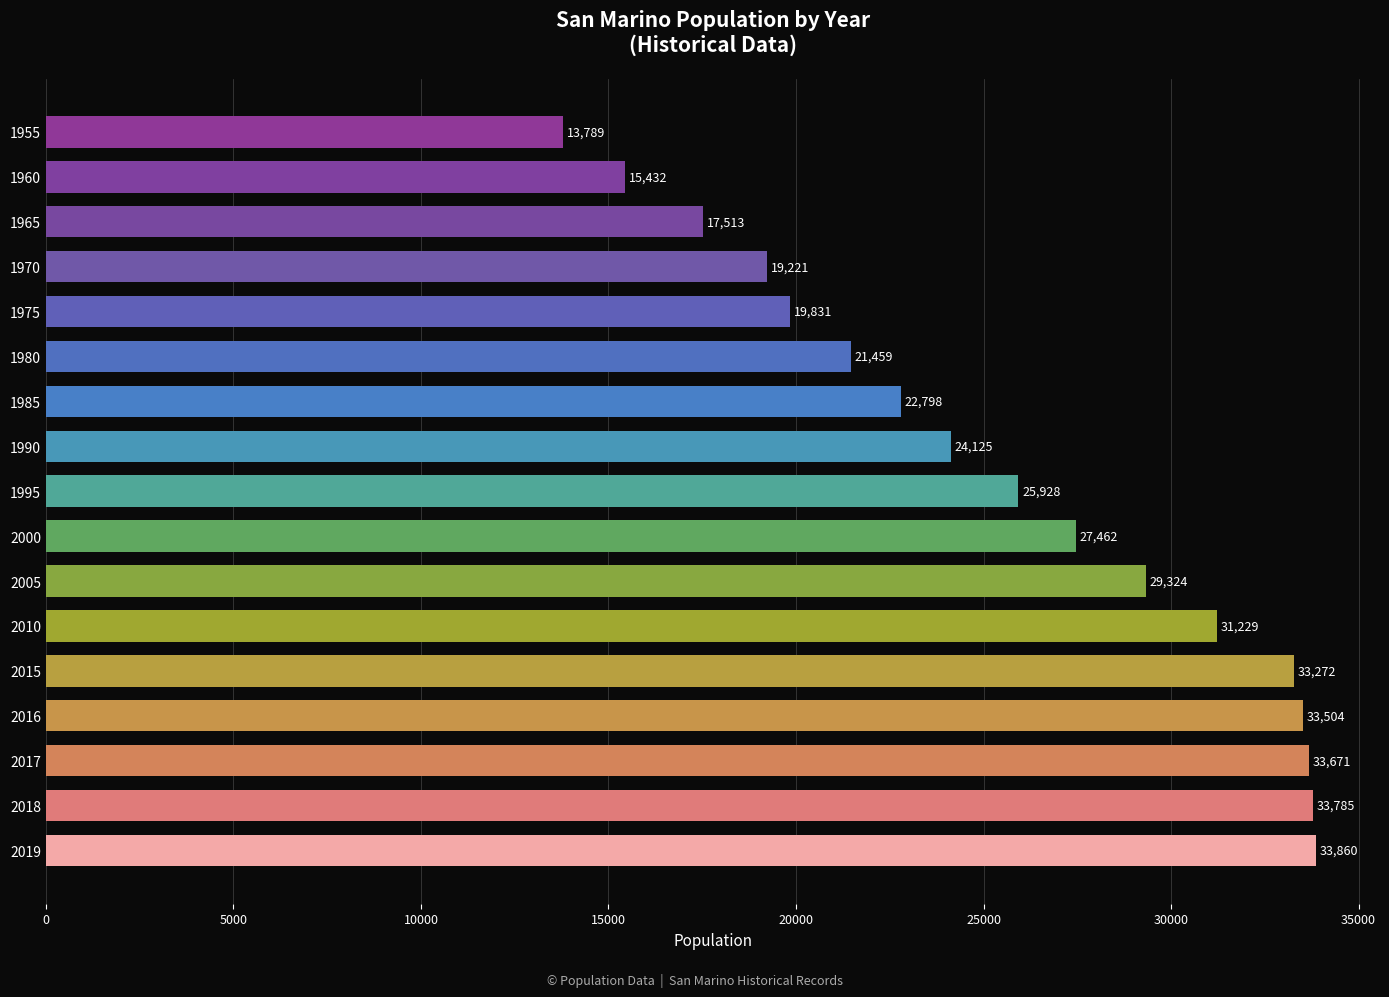

List the labels in order of value, smallest first.

1955, 1960, 1965, 1970, 1975, 1980, 1985, 1990, 1995, 2000, 2005, 2010, 2015, 2016, 2017, 2018, 2019